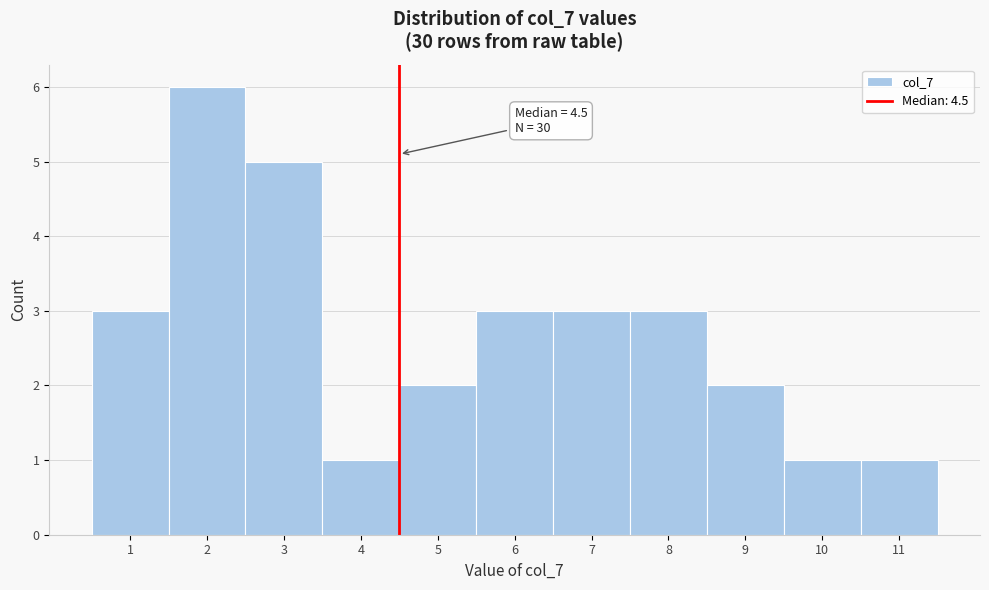

Over which range of the x-axis is the bar tallest?

1.5 to 2.5